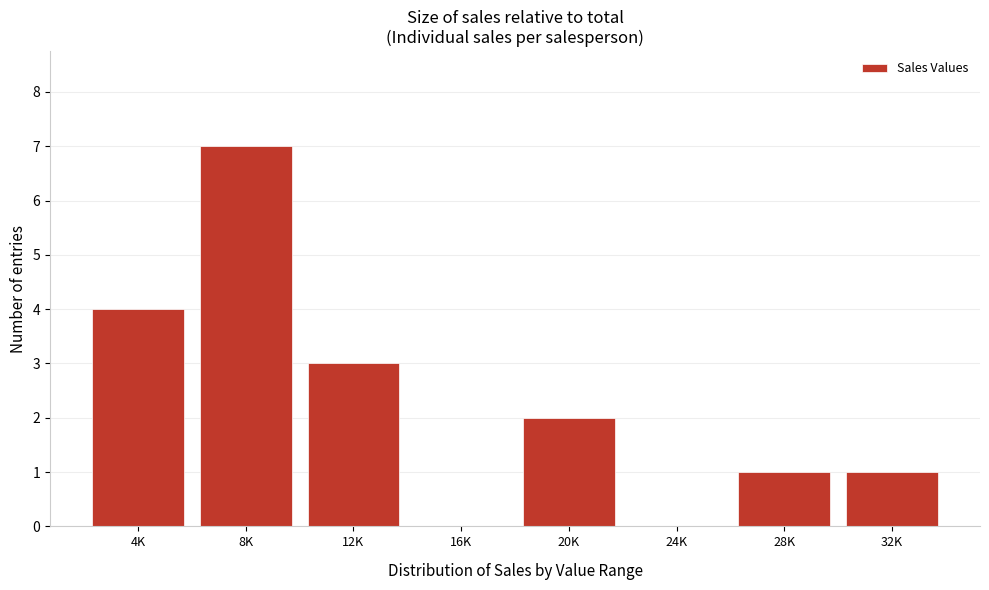

Reading left to right, extract all data points from this chart.

4K=4	8K=7	12K=3	16K=0	20K=2	24K=0	28K=1	32K=1